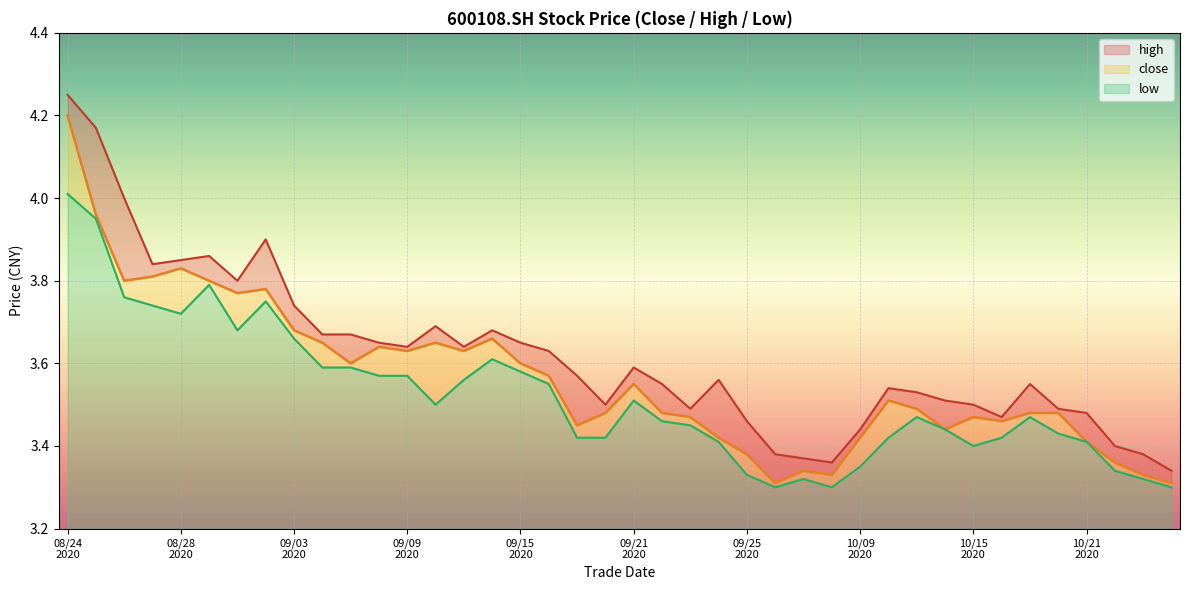

At how many categories does at least one series exceed 3?

40